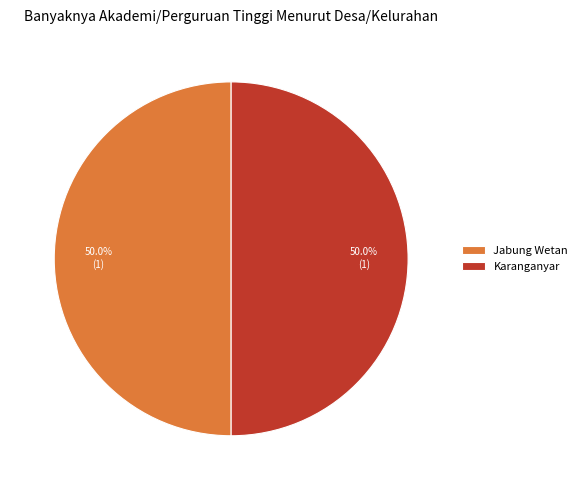

How many segments does this pie chart have?

2